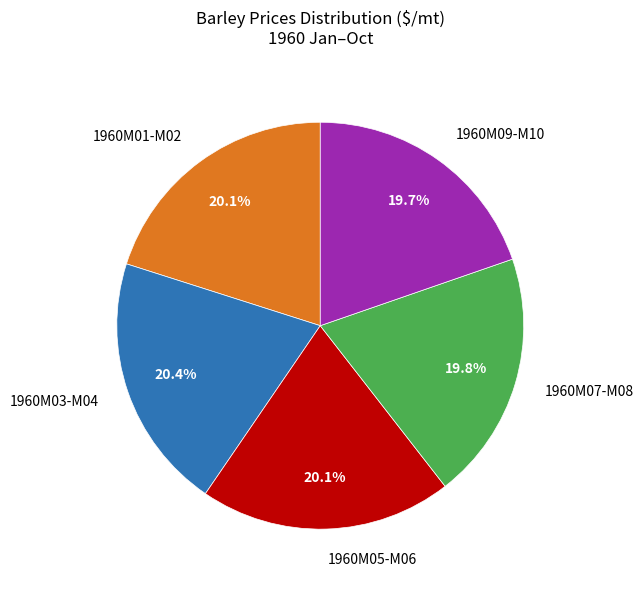

Does 1960M09-M10 account for over 50% of the chart?

No